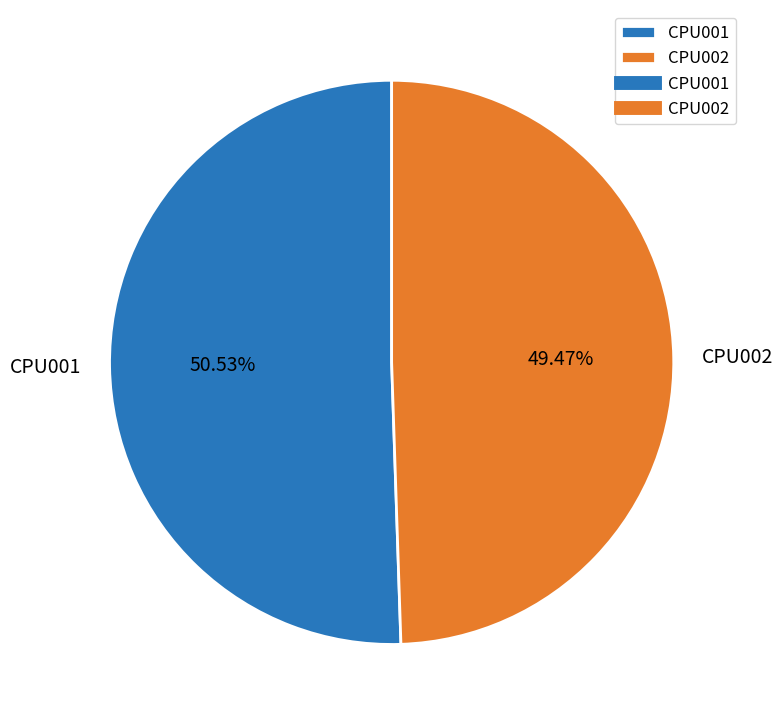

To the nearest percent, what is the combined percentage of CPU001 and CPU002?

100%